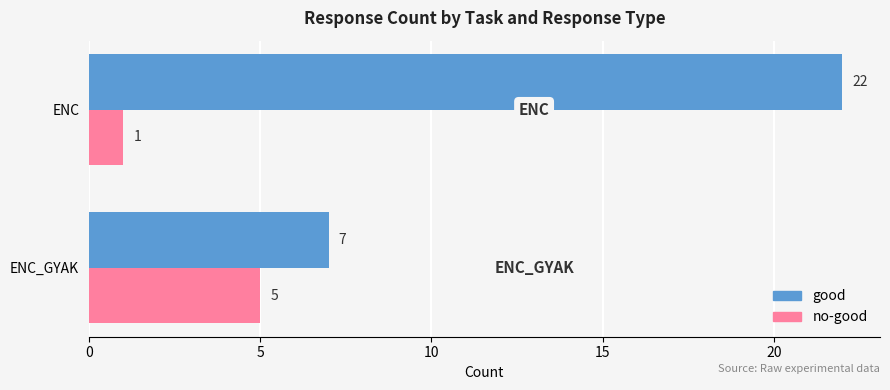

Which series has the largest total across all categories?

good